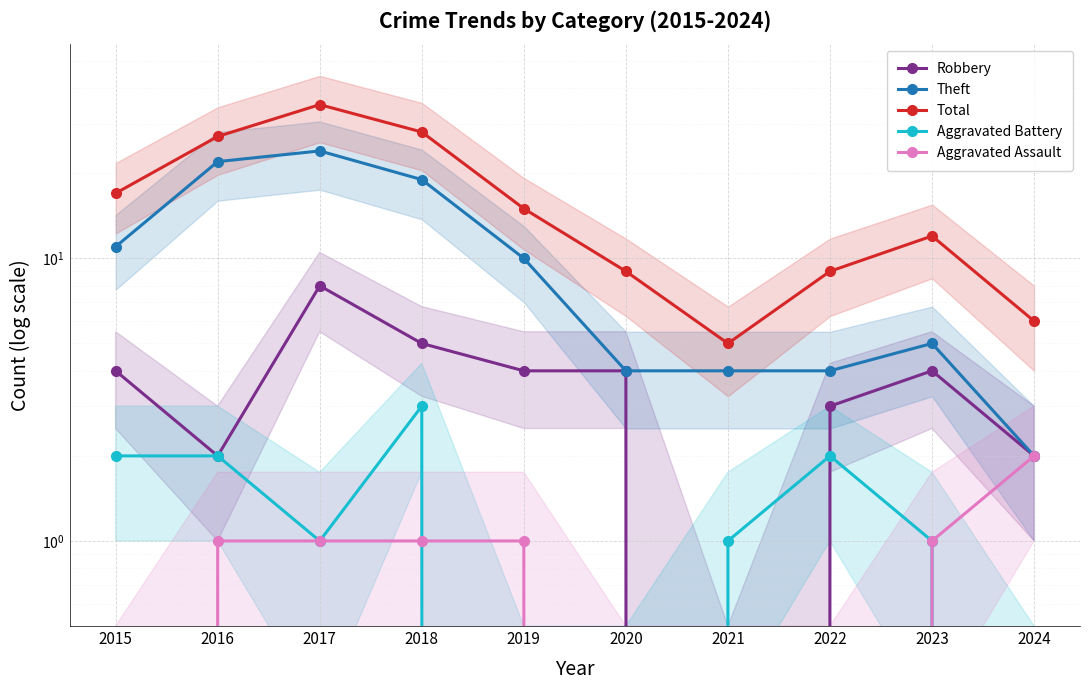

Which has a higher value, 2015 or 2020?

2015